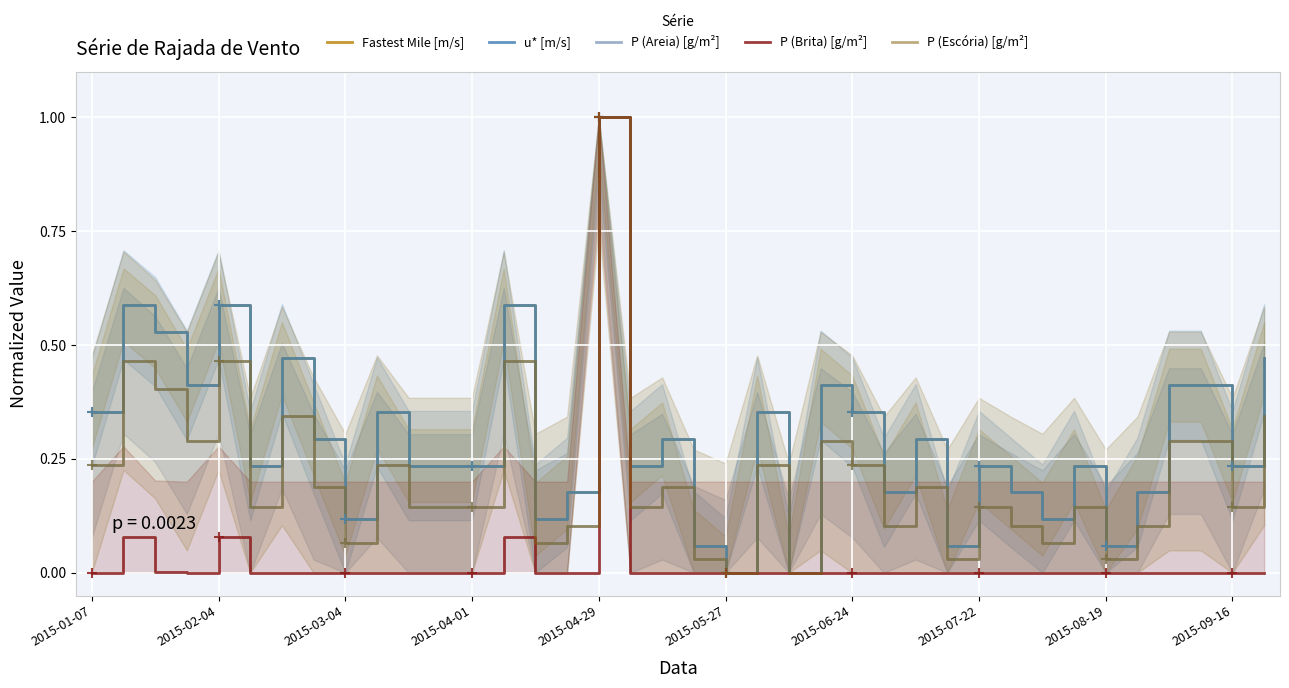

How many lines are shown in the chart?

5